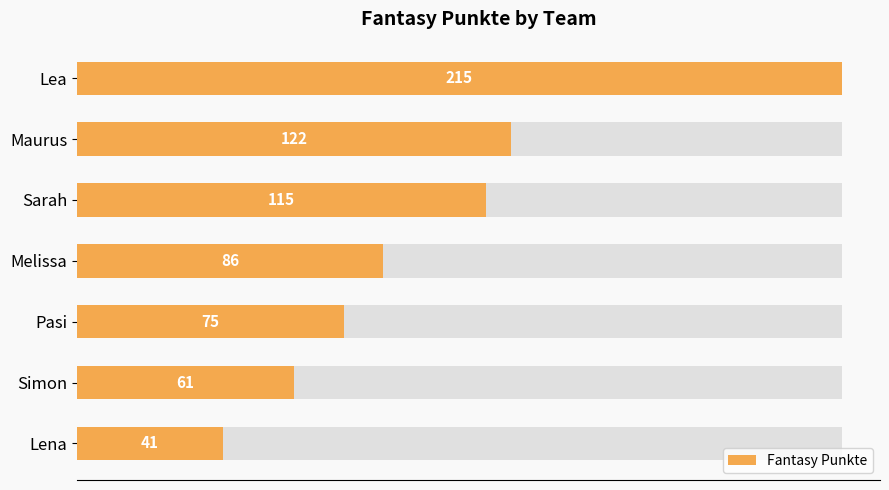

Read the value at Lena, to the nearest 5.

40